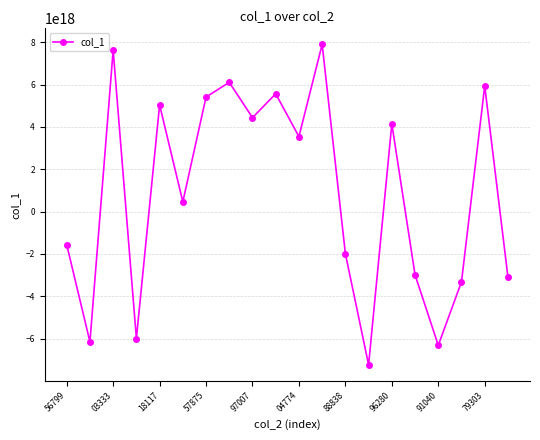

How many points are lower than both their immediate neighbors (excluding endpoints)?

7